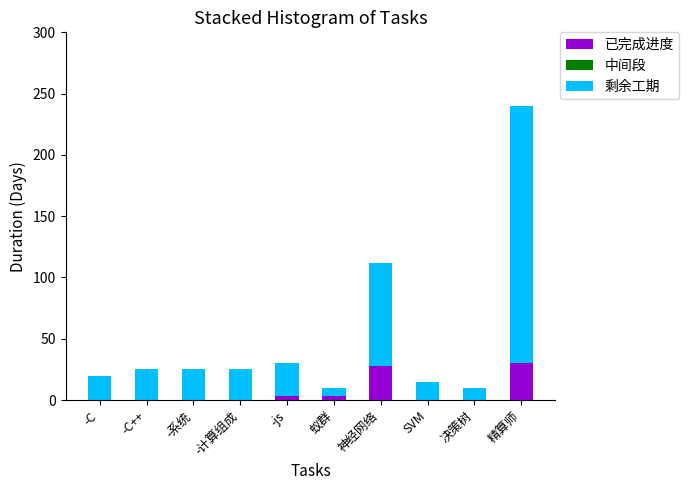

At which category is the sum across all series the highest?

精算师